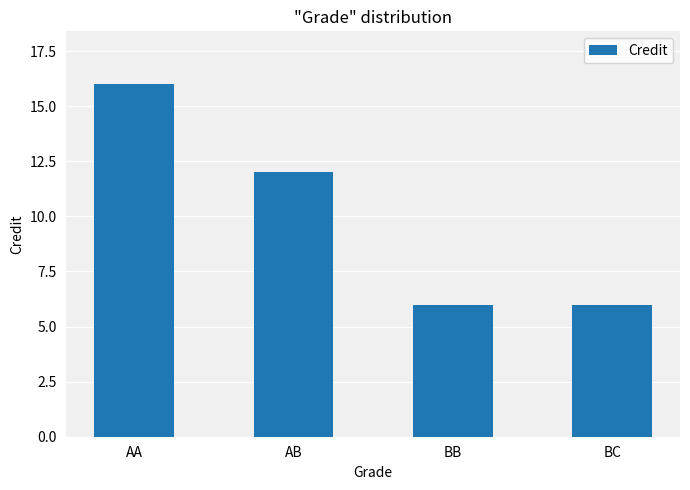

What is the label of the 4th bar from the left?

BC